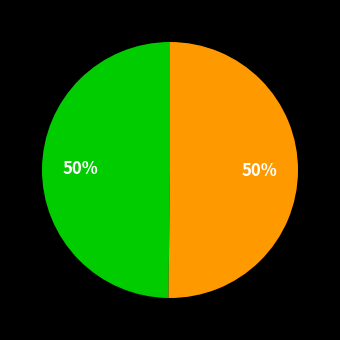

To the nearest percent, what is the average slice percentage?

50%